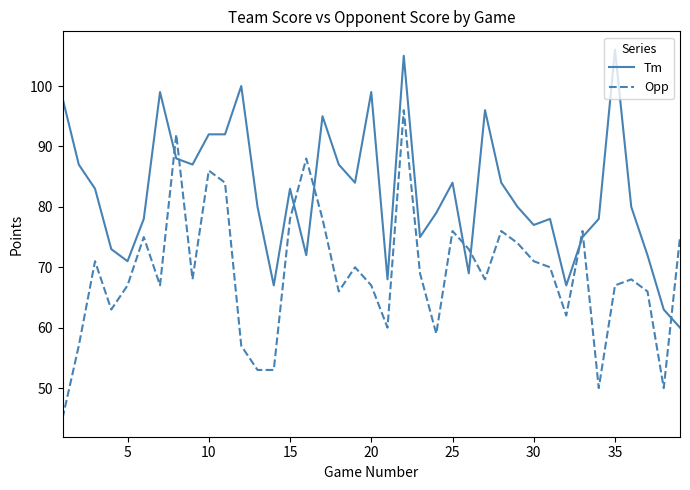

List the series in order of their overall mean, highest first.

Tm, Opp